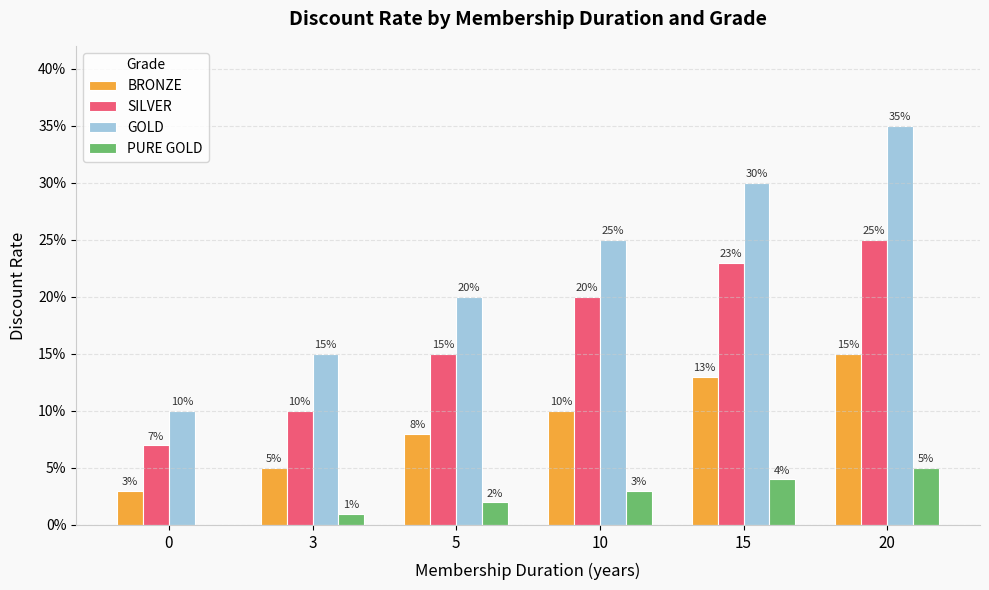

What is the total value across all series at 15?

0.7